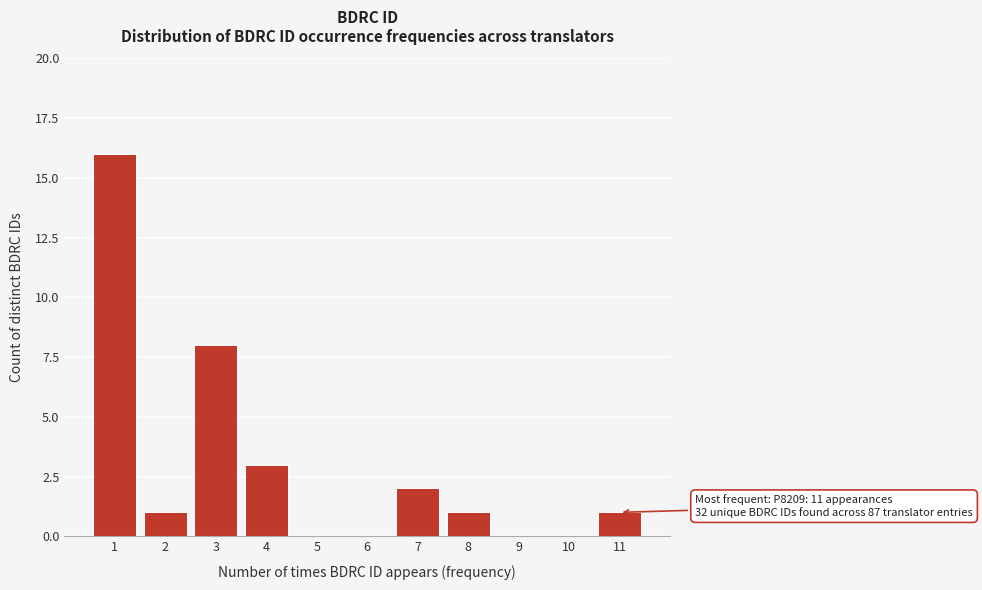

Over which range of the x-axis is the bar tallest?

0.5 to 1.5